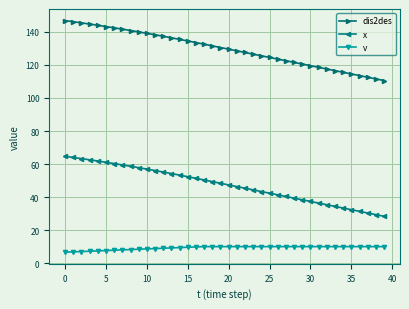

What is the value of the dis2des point at the 32nd from the left?

118.6